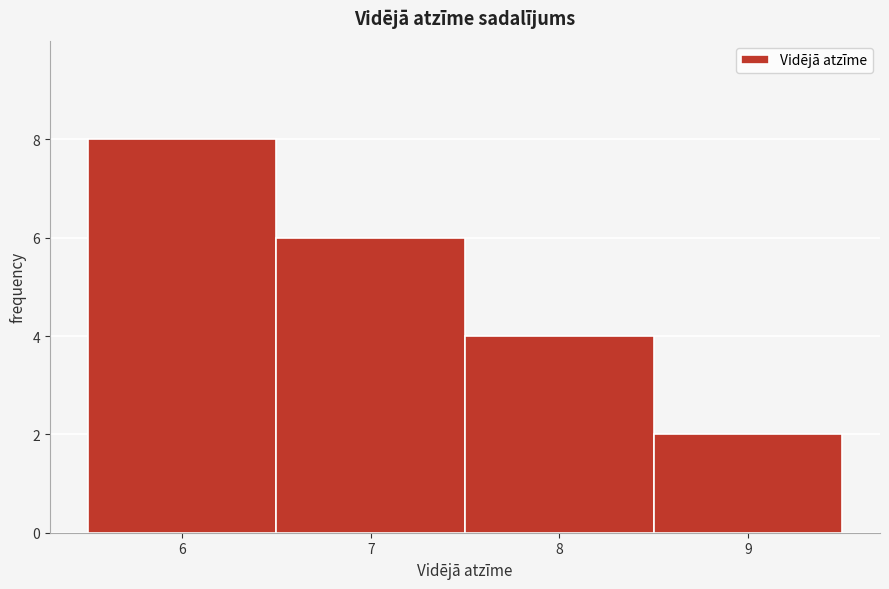

Reading left to right, list every bar in this chart as the range it spans on the x-axis followed by its height. The values are not printed on the chart, so give them approximately, as read against the axis.

5.5 to 6.5: 8
6.5 to 7.5: 6
7.5 to 8.5: 4
8.5 to 9.5: 2